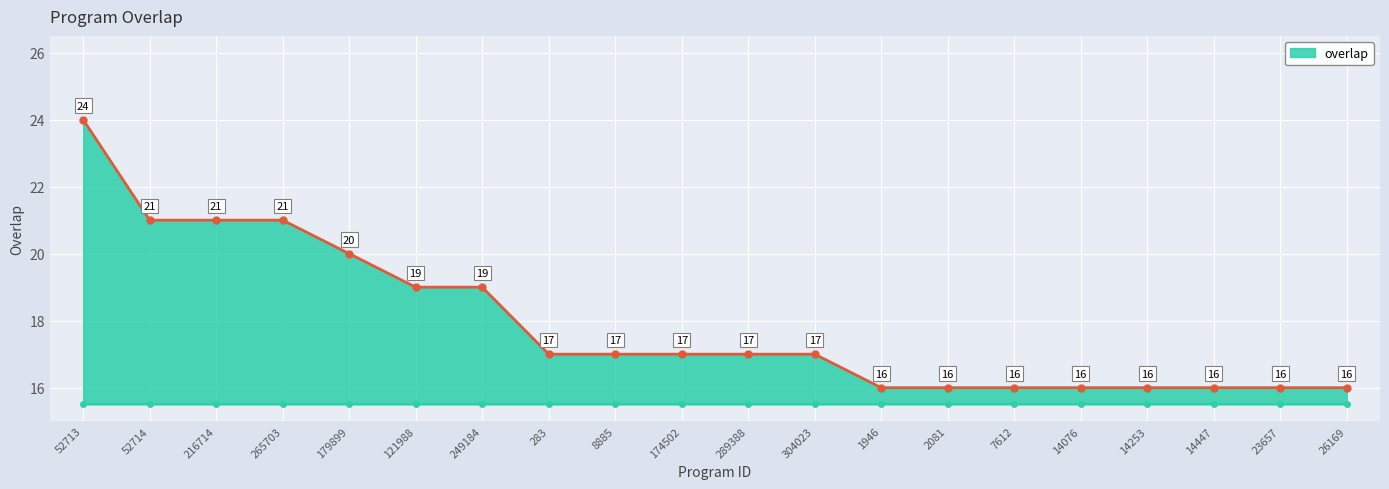

What is the value of the baseline point at the 5th from the left?

15.5